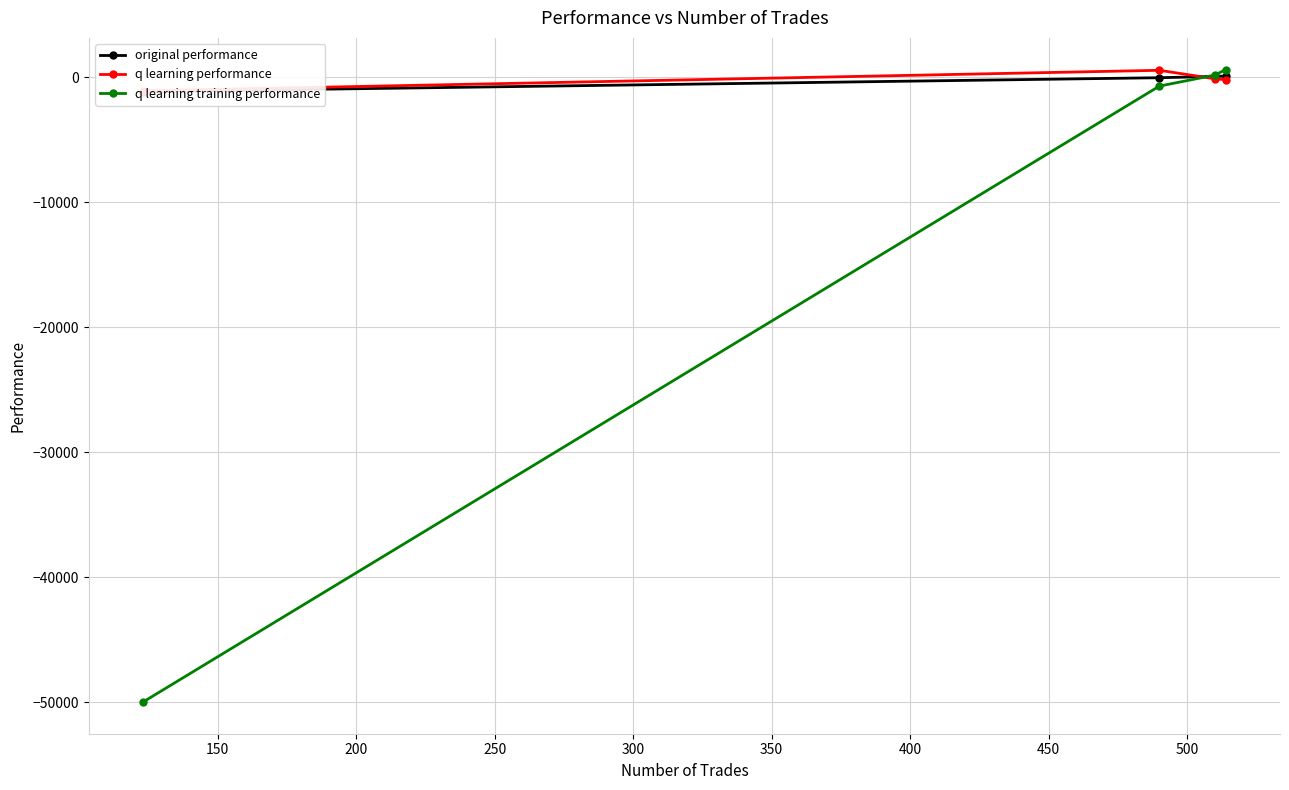

Is this an area chart (filled region under the line)?

No